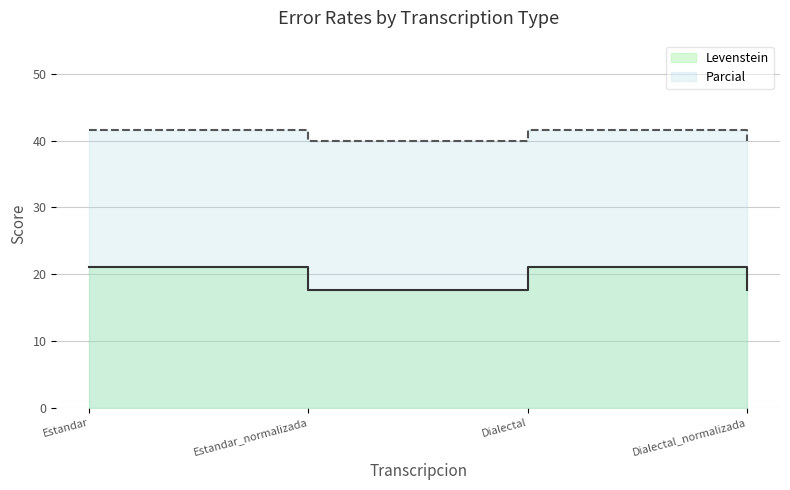

List the labels in order of Levenstein value, largest first.

Estandar, Dialectal, Estandar_normalizada, Dialectal_normalizada